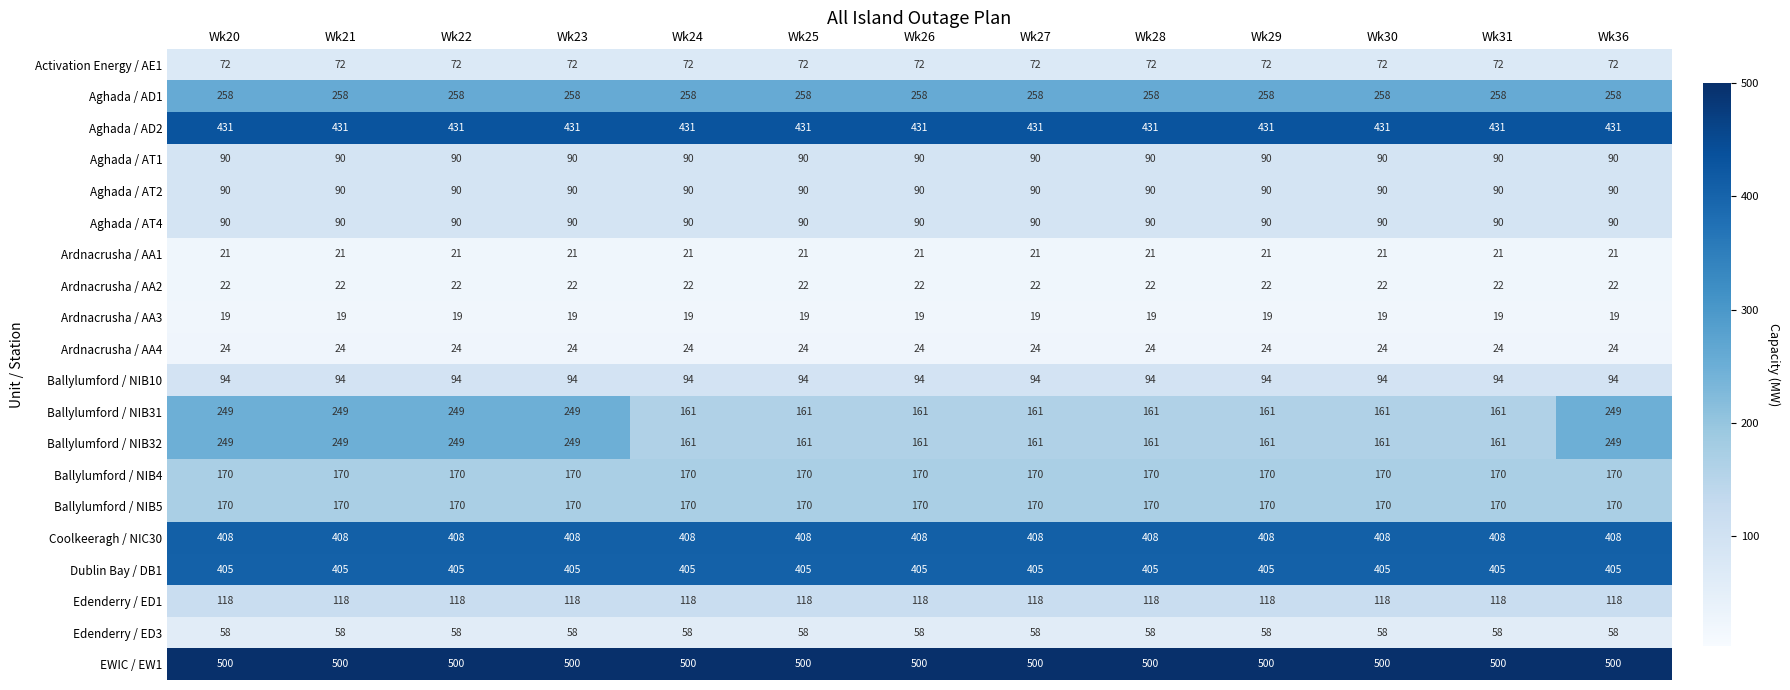

Is it true that Aghada / AT4 equals 126 at Wk31?

False